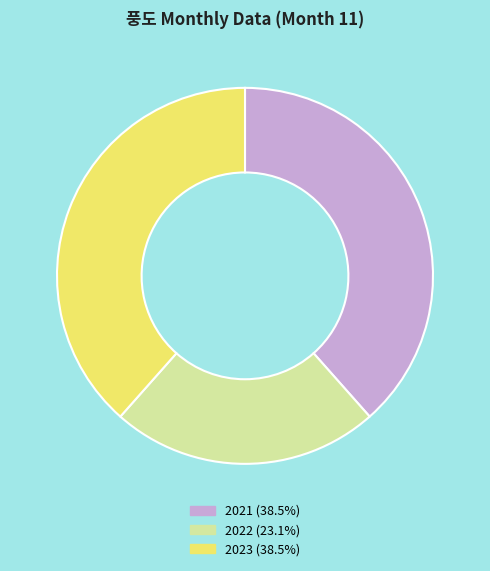

How many segments does this pie chart have?

3